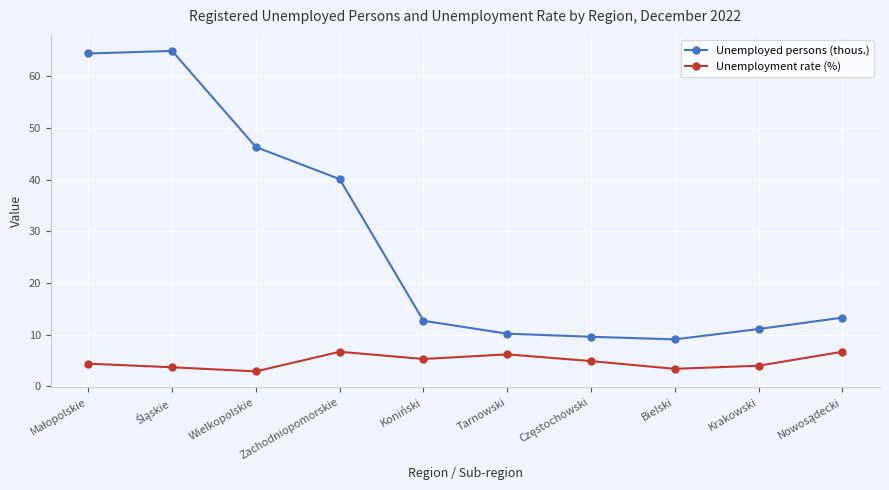

True or false: Unemployment rate (%) and Unemployed persons (thous.) intersect in this chart.

False